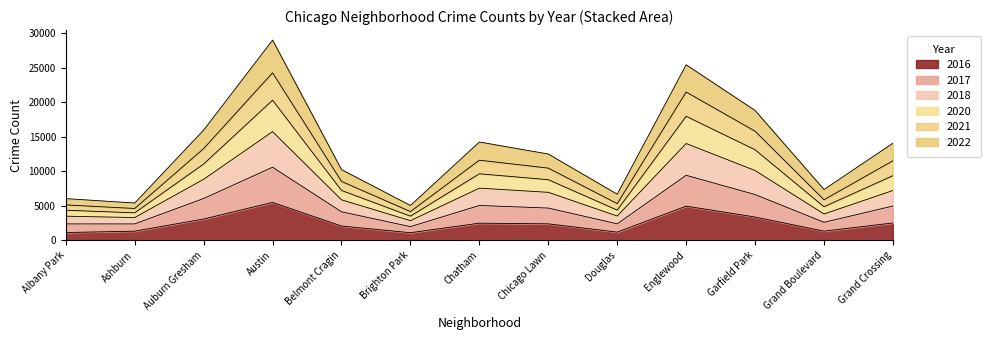

What is the label of the 6th point from the left?

Brighton Park